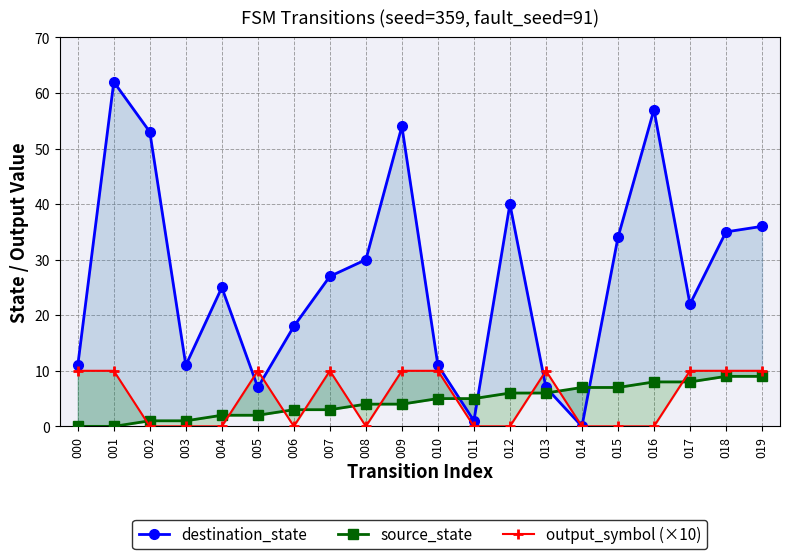

At which label does destination_state reach its minimum?

014